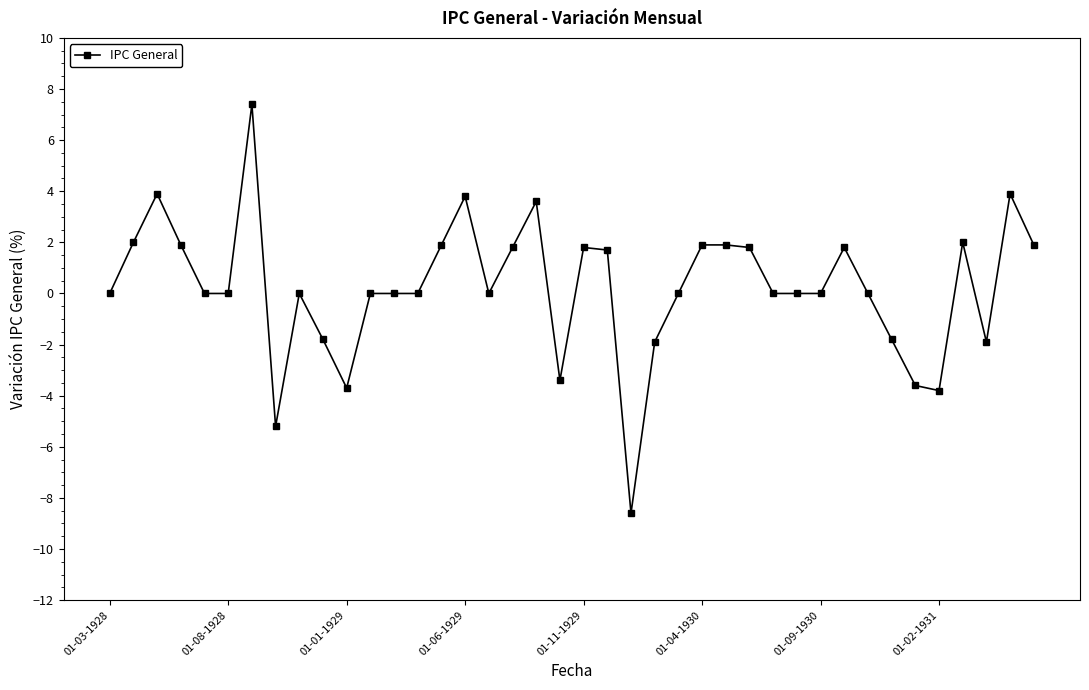

True or false: the data has more than 0 interior local peaks.

True